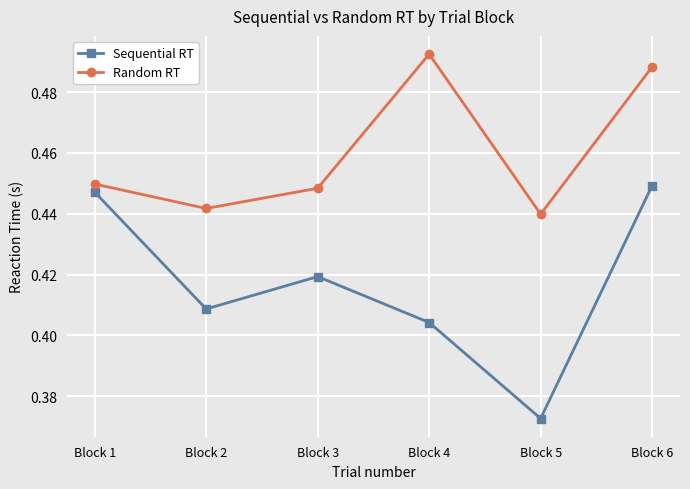

What are all the series names shown in the legend?

Sequential RT, Random RT